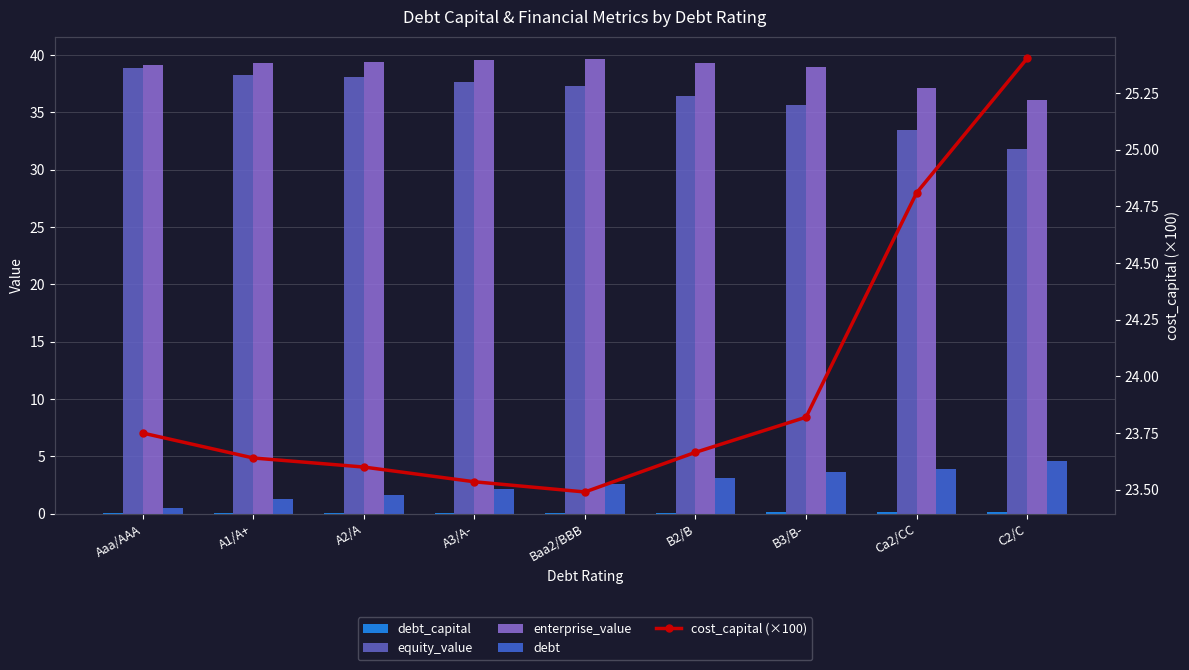

What is the total value across all series at Aaa/AAA?

102.3